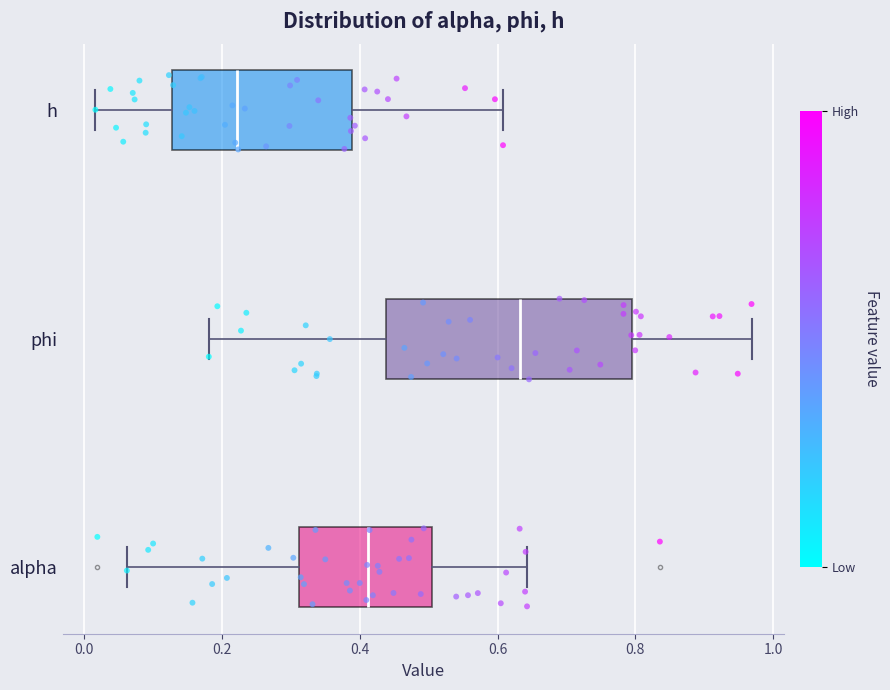

Reading bottom to top, read every box against the x-axis: the position of its median line, the range the box covers, and the ends of its whiskers. The values are not printed on the chart, so give them approximately, as read against the axis.

alpha: median 0.42, box 0.32 to 0.50, whiskers 0.06 to 0.64
phi: median 0.64, box 0.44 to 0.80, whiskers 0.18 to 0.96
h: median 0.22, box 0.12 to 0.38, whiskers 0.02 to 0.60